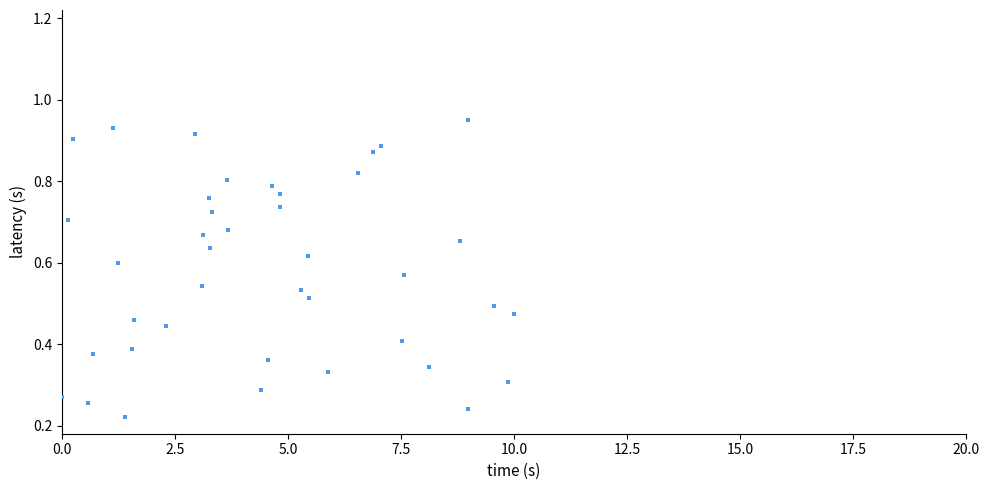

What is the range of X values (max minus min)?

10.0